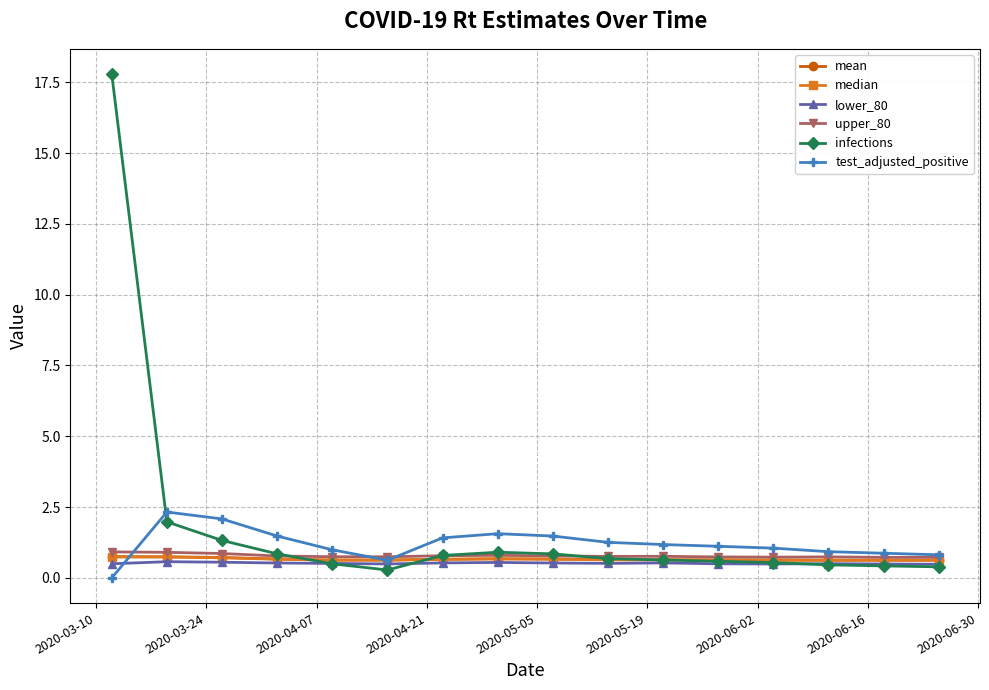

Which series has the largest total across all categories?

infections